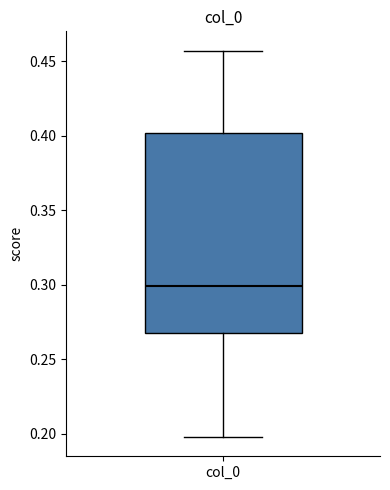

Read this box plot against the y-axis: the position of the median line, the range covered by the box, and the ends of both whiskers. The values are not printed on the chart, so give them approximately, as read against the axis.

median 0.300, box 0.265 to 0.400, whiskers 0.200 to 0.455